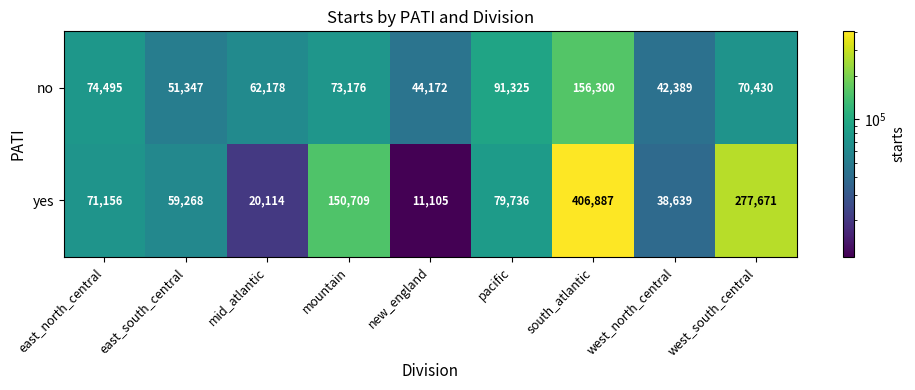

At pacific, list the series in order from largest to smallest.

no, yes